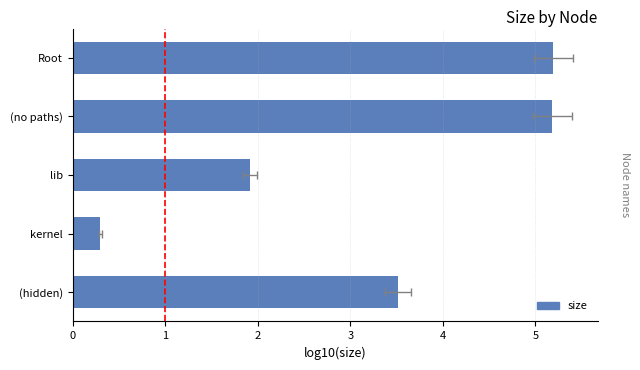

The value at (no paths) is 3.6. True or false?

False